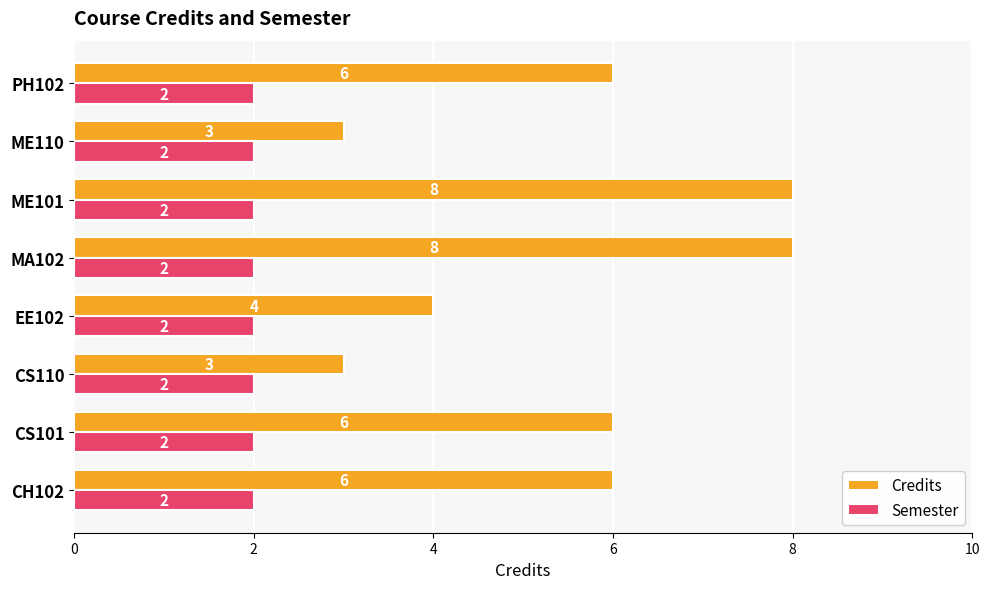

Count the Credits values in the range 4 to 8.

6